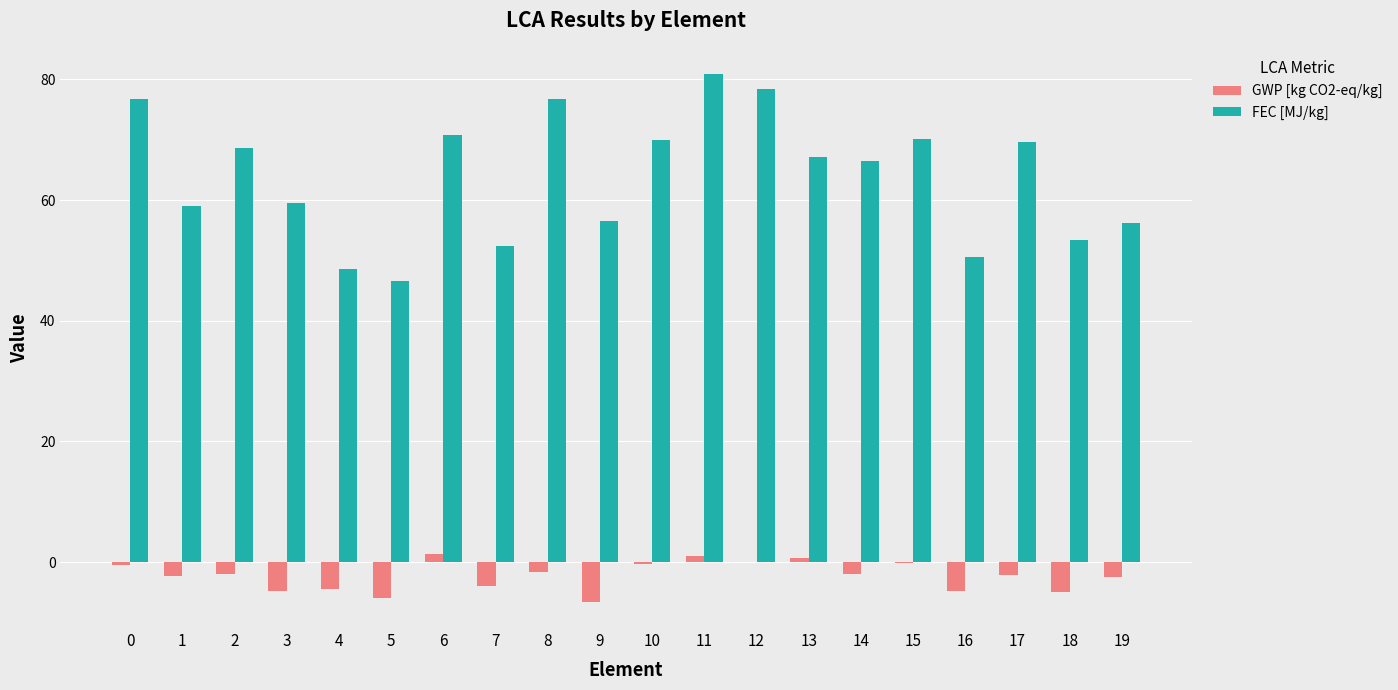

The FEC [MJ/kg] series shows 15.2 at 15. True or false?

False